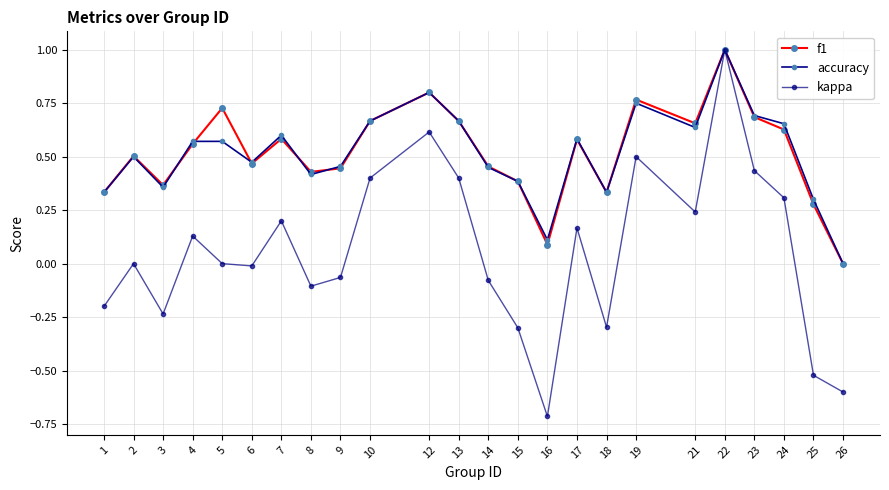

What is the value of the accuracy point at the 3rd from the left?

0.4